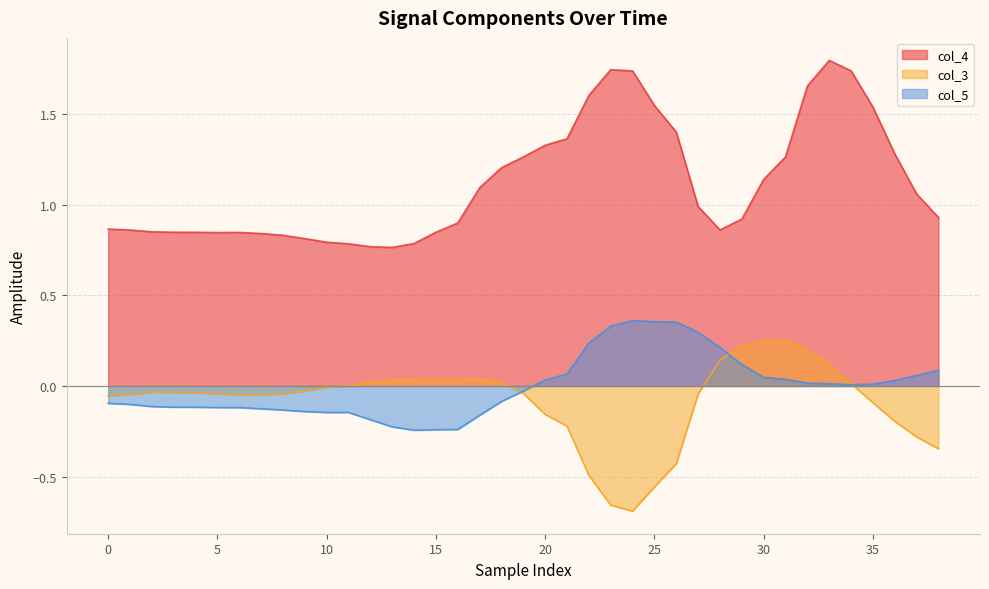

True or false: col_5 and col_4 intersect in this chart.

False